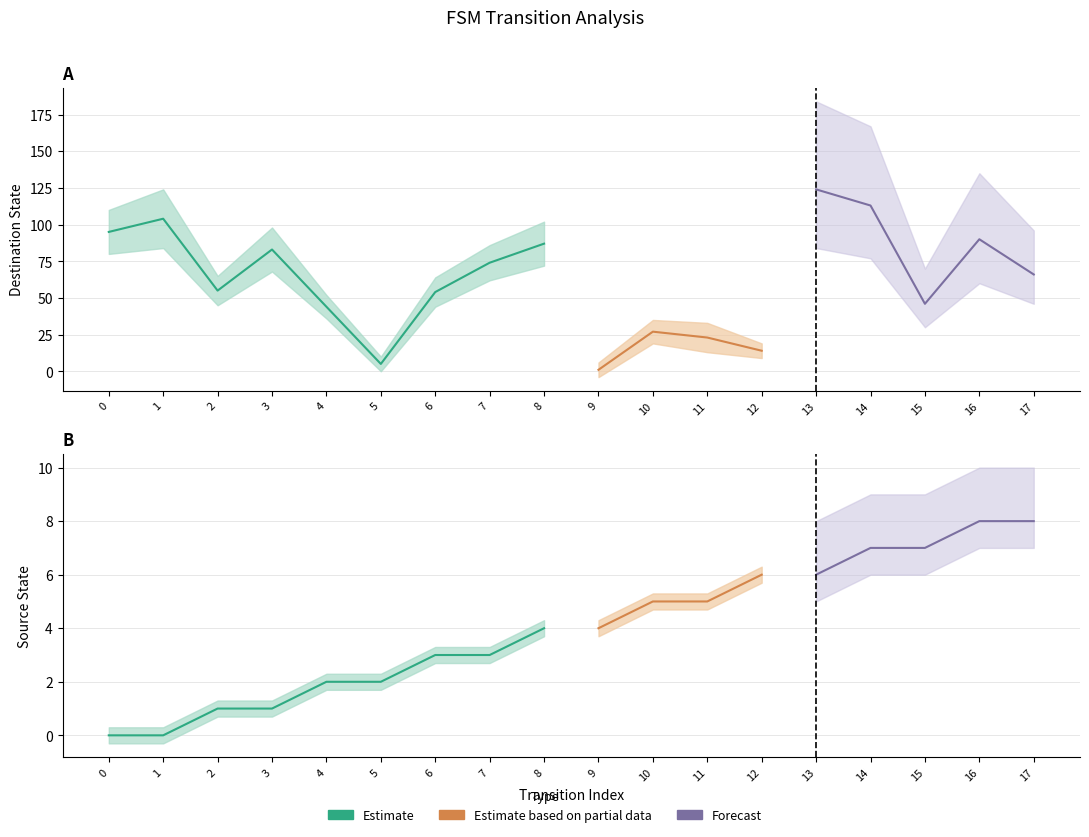

At which category is the sum across all series the highest?

13